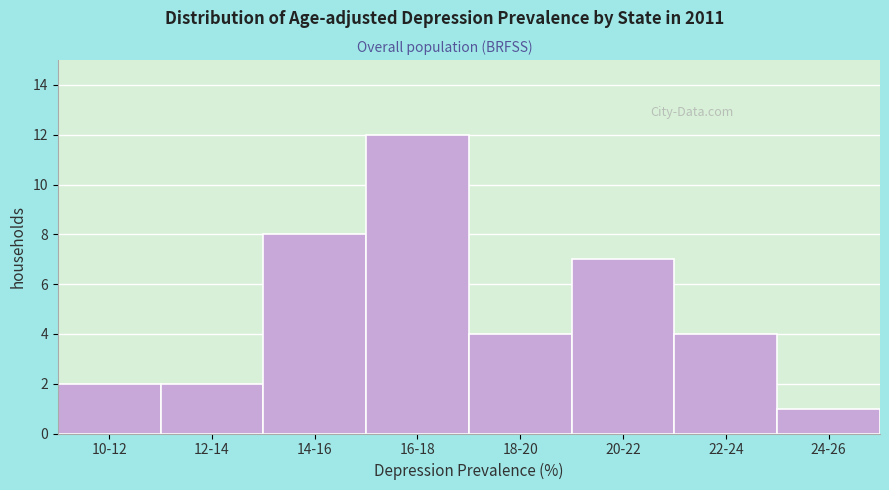

Reading left to right, what are all the values shown in this chart?

2	2	8	12	4	7	4	1